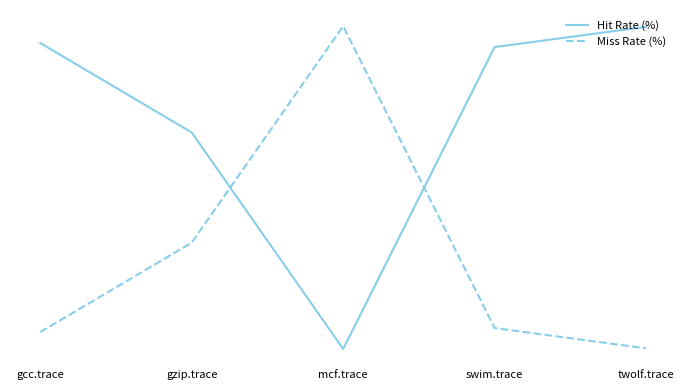

Where is Hit Rate (%) nearest to the value 49?

gzip.trace